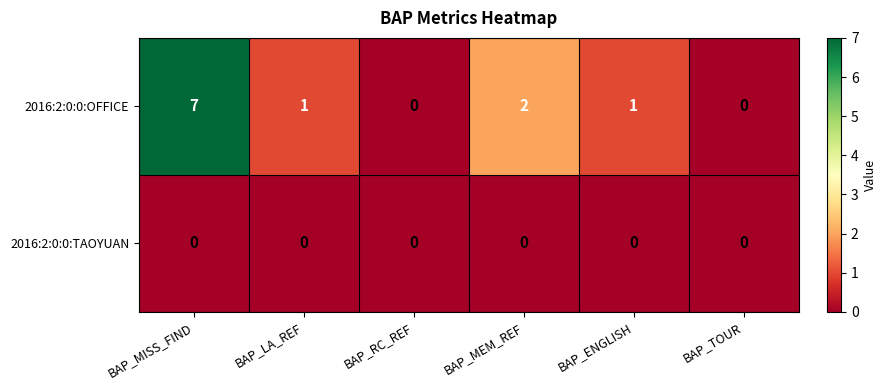

At how many categories does at least one series exceed 5?

1